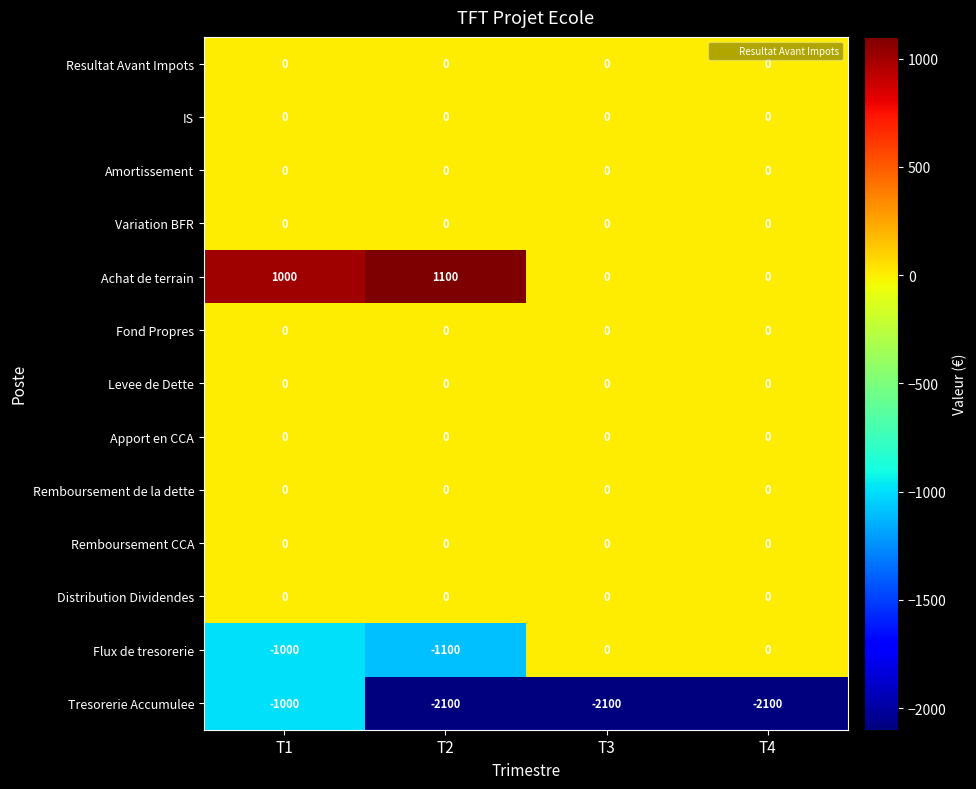

Is it true that Levee de Dette equals 0 at T4?

True